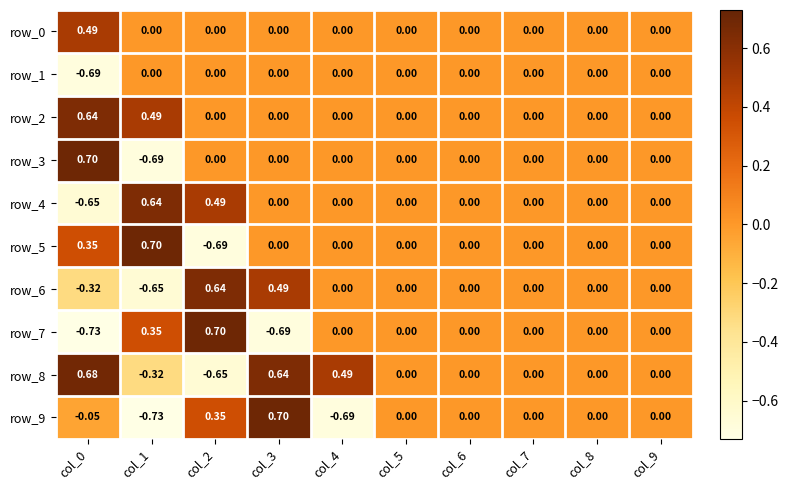

How many data points in row_1 are less than 0?

1